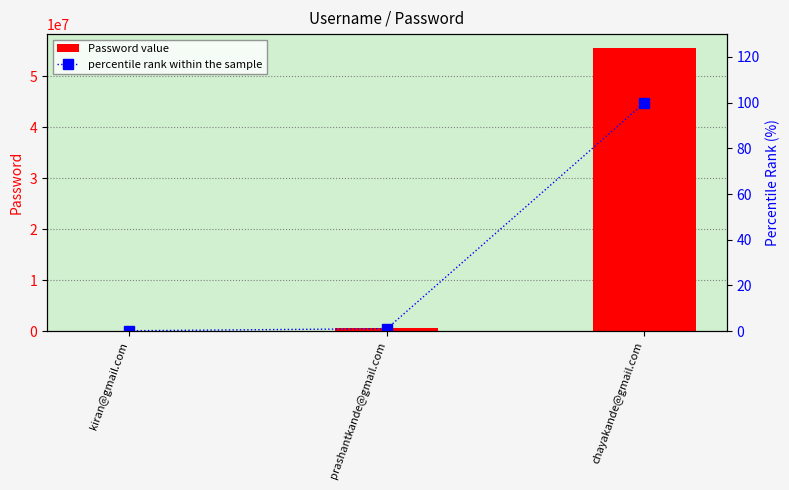

Reading left to right, list all the values displayed in this chart.

Password value: kiran@gmail.com=123456.0	prashantkande@gmail.com=626621.0	chayakande@gmail.com=55462223.0
percentile rank within the sample: kiran@gmail.com=0.2	prashantkande@gmail.com=1.1	chayakande@gmail.com=100.0